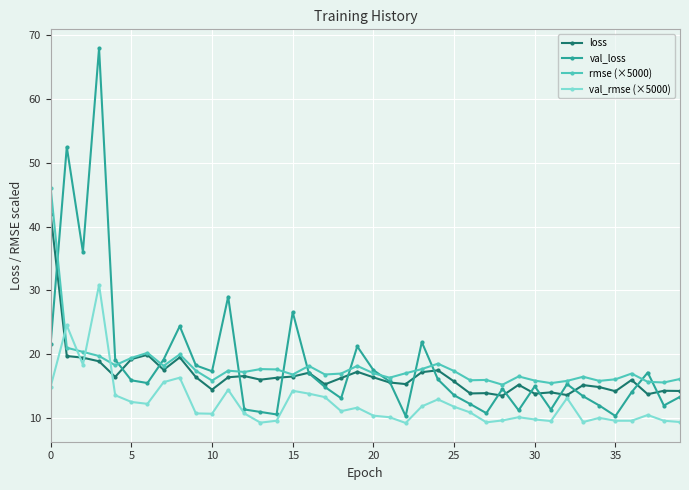

What is the maximum value shown in the chart?

68.0